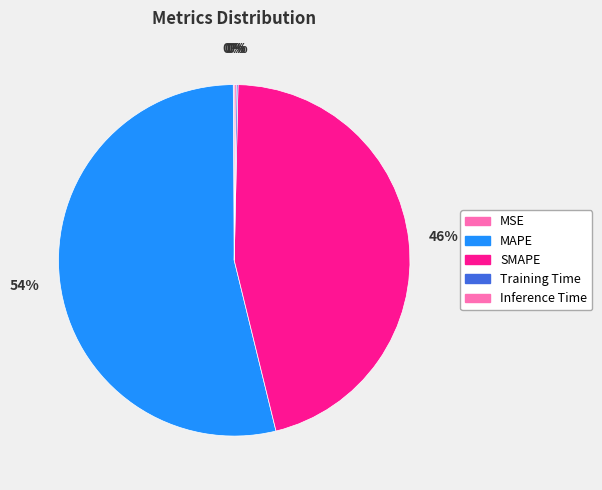

Is it true that Training Time is 0% of the pie?

True